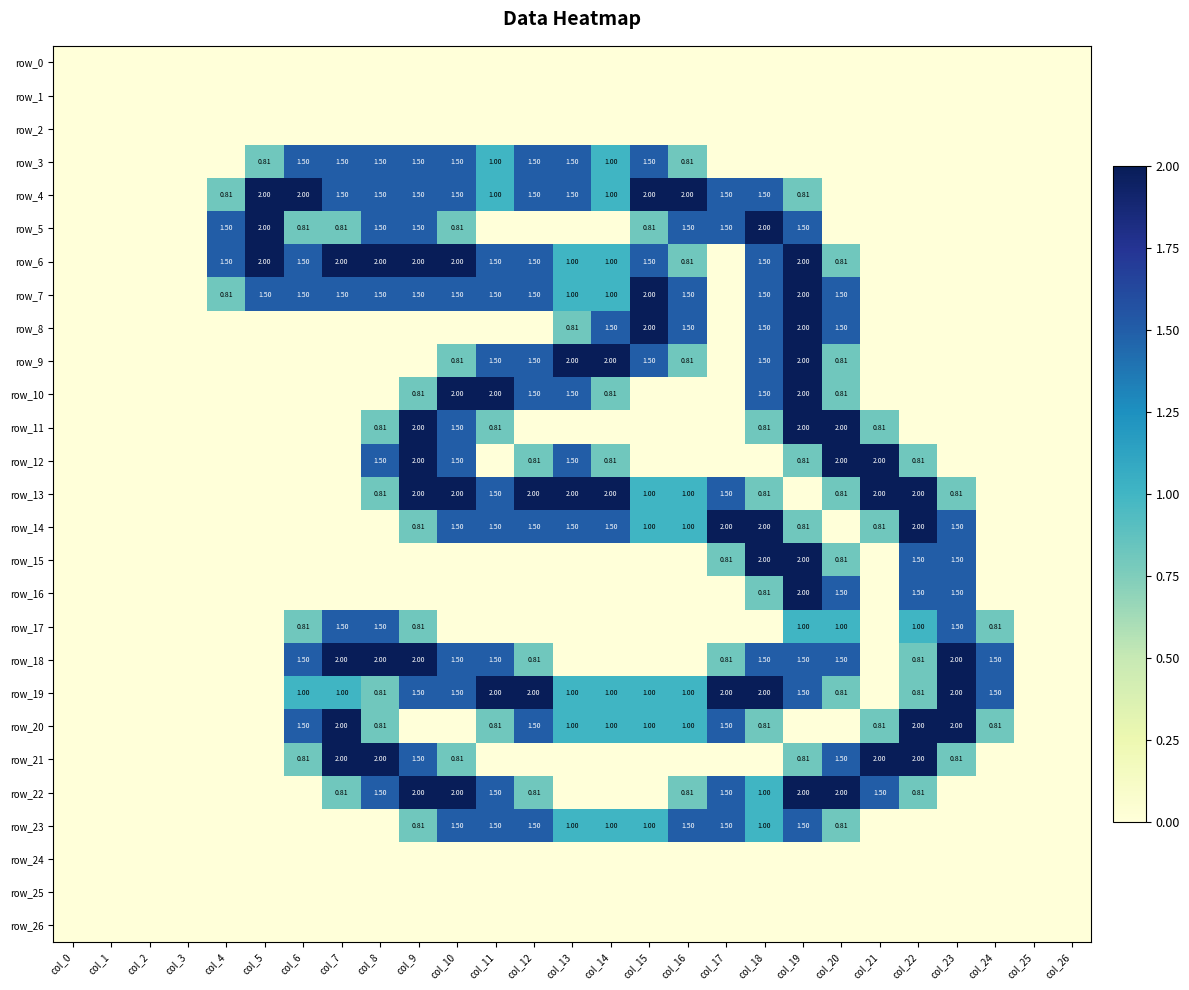

Reading right to left, what are all the values shown in this chart?

row_0: col_26=0.0	col_25=0.0	col_24=0.0	col_23=0.0	col_22=0.0	col_21=0.0	col_20=0.0	col_19=0.0	col_18=0.0	col_17=0.0	col_16=0.0	col_15=0.0	col_14=0.0	col_13=0.0	col_12=0.0	col_11=0.0	col_10=0.0	col_9=0.0	col_8=0.0	col_7=0.0	col_6=0.0	col_5=0.0	col_4=0.0	col_3=0.0	col_2=0.0	col_1=0.0	col_0=0.0
row_1: col_26=0.0	col_25=0.0	col_24=0.0	col_23=0.0	col_22=0.0	col_21=0.0	col_20=0.0	col_19=0.0	col_18=0.0	col_17=0.0	col_16=0.0	col_15=0.0	col_14=0.0	col_13=0.0	col_12=0.0	col_11=0.0	col_10=0.0	col_9=0.0	col_8=0.0	col_7=0.0	col_6=0.0	col_5=0.0	col_4=0.0	col_3=0.0	col_2=0.0	col_1=0.0	col_0=0.0
row_2: col_26=0.0	col_25=0.0	col_24=0.0	col_23=0.0	col_22=0.0	col_21=0.0	col_20=0.0	col_19=0.0	col_18=0.0	col_17=0.0	col_16=0.0	col_15=0.0	col_14=0.0	col_13=0.0	col_12=0.0	col_11=0.0	col_10=0.0	col_9=0.0	col_8=0.0	col_7=0.0	col_6=0.0	col_5=0.0	col_4=0.0	col_3=0.0	col_2=0.0	col_1=0.0	col_0=0.0
row_3: col_26=0.0	col_25=0.0	col_24=0.0	col_23=0.0	col_22=0.0	col_21=0.0	col_20=0.0	col_19=0.0	col_18=0.0	col_17=0.0	col_16=0.8	col_15=1.5	col_14=1.0	col_13=1.5	col_12=1.5	col_11=1.0	col_10=1.5	col_9=1.5	col_8=1.5	col_7=1.5	col_6=1.5	col_5=0.8	col_4=0.0	col_3=0.0	col_2=0.0	col_1=0.0	col_0=0.0
row_4: col_26=0.0	col_25=0.0	col_24=0.0	col_23=0.0	col_22=0.0	col_21=0.0	col_20=0.0	col_19=0.8	col_18=1.5	col_17=1.5	col_16=2.0	col_15=2.0	col_14=1.0	col_13=1.5	col_12=1.5	col_11=1.0	col_10=1.5	col_9=1.5	col_8=1.5	col_7=1.5	col_6=2.0	col_5=2.0	col_4=0.8	col_3=0.0	col_2=0.0	col_1=0.0	col_0=0.0
row_5: col_26=0.0	col_25=0.0	col_24=0.0	col_23=0.0	col_22=0.0	col_21=0.0	col_20=0.0	col_19=1.5	col_18=2.0	col_17=1.5	col_16=1.5	col_15=0.8	col_14=0.0	col_13=0.0	col_12=0.0	col_11=0.0	col_10=0.8	col_9=1.5	col_8=1.5	col_7=0.8	col_6=0.8	col_5=2.0	col_4=1.5	col_3=0.0	col_2=0.0	col_1=0.0	col_0=0.0
row_6: col_26=0.0	col_25=0.0	col_24=0.0	col_23=0.0	col_22=0.0	col_21=0.0	col_20=0.8	col_19=2.0	col_18=1.5	col_17=0.0	col_16=0.8	col_15=1.5	col_14=1.0	col_13=1.0	col_12=1.5	col_11=1.5	col_10=2.0	col_9=2.0	col_8=2.0	col_7=2.0	col_6=1.5	col_5=2.0	col_4=1.5	col_3=0.0	col_2=0.0	col_1=0.0	col_0=0.0
row_7: col_26=0.0	col_25=0.0	col_24=0.0	col_23=0.0	col_22=0.0	col_21=0.0	col_20=1.5	col_19=2.0	col_18=1.5	col_17=0.0	col_16=1.5	col_15=2.0	col_14=1.0	col_13=1.0	col_12=1.5	col_11=1.5	col_10=1.5	col_9=1.5	col_8=1.5	col_7=1.5	col_6=1.5	col_5=1.5	col_4=0.8	col_3=0.0	col_2=0.0	col_1=0.0	col_0=0.0
row_8: col_26=0.0	col_25=0.0	col_24=0.0	col_23=0.0	col_22=0.0	col_21=0.0	col_20=1.5	col_19=2.0	col_18=1.5	col_17=0.0	col_16=1.5	col_15=2.0	col_14=1.5	col_13=0.8	col_12=0.0	col_11=0.0	col_10=0.0	col_9=0.0	col_8=0.0	col_7=0.0	col_6=0.0	col_5=0.0	col_4=0.0	col_3=0.0	col_2=0.0	col_1=0.0	col_0=0.0
row_9: col_26=0.0	col_25=0.0	col_24=0.0	col_23=0.0	col_22=0.0	col_21=0.0	col_20=0.8	col_19=2.0	col_18=1.5	col_17=0.0	col_16=0.8	col_15=1.5	col_14=2.0	col_13=2.0	col_12=1.5	col_11=1.5	col_10=0.8	col_9=0.0	col_8=0.0	col_7=0.0	col_6=0.0	col_5=0.0	col_4=0.0	col_3=0.0	col_2=0.0	col_1=0.0	col_0=0.0
row_10: col_26=0.0	col_25=0.0	col_24=0.0	col_23=0.0	col_22=0.0	col_21=0.0	col_20=0.8	col_19=2.0	col_18=1.5	col_17=0.0	col_16=0.0	col_15=0.0	col_14=0.8	col_13=1.5	col_12=1.5	col_11=2.0	col_10=2.0	col_9=0.8	col_8=0.0	col_7=0.0	col_6=0.0	col_5=0.0	col_4=0.0	col_3=0.0	col_2=0.0	col_1=0.0	col_0=0.0
row_11: col_26=0.0	col_25=0.0	col_24=0.0	col_23=0.0	col_22=0.0	col_21=0.8	col_20=2.0	col_19=2.0	col_18=0.8	col_17=0.0	col_16=0.0	col_15=0.0	col_14=0.0	col_13=0.0	col_12=0.0	col_11=0.8	col_10=1.5	col_9=2.0	col_8=0.8	col_7=0.0	col_6=0.0	col_5=0.0	col_4=0.0	col_3=0.0	col_2=0.0	col_1=0.0	col_0=0.0
row_12: col_26=0.0	col_25=0.0	col_24=0.0	col_23=0.0	col_22=0.8	col_21=2.0	col_20=2.0	col_19=0.8	col_18=0.0	col_17=0.0	col_16=0.0	col_15=0.0	col_14=0.8	col_13=1.5	col_12=0.8	col_11=0.0	col_10=1.5	col_9=2.0	col_8=1.5	col_7=0.0	col_6=0.0	col_5=0.0	col_4=0.0	col_3=0.0	col_2=0.0	col_1=0.0	col_0=0.0
row_13: col_26=0.0	col_25=0.0	col_24=0.0	col_23=0.8	col_22=2.0	col_21=2.0	col_20=0.8	col_19=0.0	col_18=0.8	col_17=1.5	col_16=1.0	col_15=1.0	col_14=2.0	col_13=2.0	col_12=2.0	col_11=1.5	col_10=2.0	col_9=2.0	col_8=0.8	col_7=0.0	col_6=0.0	col_5=0.0	col_4=0.0	col_3=0.0	col_2=0.0	col_1=0.0	col_0=0.0
row_14: col_26=0.0	col_25=0.0	col_24=0.0	col_23=1.5	col_22=2.0	col_21=0.8	col_20=0.0	col_19=0.8	col_18=2.0	col_17=2.0	col_16=1.0	col_15=1.0	col_14=1.5	col_13=1.5	col_12=1.5	col_11=1.5	col_10=1.5	col_9=0.8	col_8=0.0	col_7=0.0	col_6=0.0	col_5=0.0	col_4=0.0	col_3=0.0	col_2=0.0	col_1=0.0	col_0=0.0
row_15: col_26=0.0	col_25=0.0	col_24=0.0	col_23=1.5	col_22=1.5	col_21=0.0	col_20=0.8	col_19=2.0	col_18=2.0	col_17=0.8	col_16=0.0	col_15=0.0	col_14=0.0	col_13=0.0	col_12=0.0	col_11=0.0	col_10=0.0	col_9=0.0	col_8=0.0	col_7=0.0	col_6=0.0	col_5=0.0	col_4=0.0	col_3=0.0	col_2=0.0	col_1=0.0	col_0=0.0
row_16: col_26=0.0	col_25=0.0	col_24=0.0	col_23=1.5	col_22=1.5	col_21=0.0	col_20=1.5	col_19=2.0	col_18=0.8	col_17=0.0	col_16=0.0	col_15=0.0	col_14=0.0	col_13=0.0	col_12=0.0	col_11=0.0	col_10=0.0	col_9=0.0	col_8=0.0	col_7=0.0	col_6=0.0	col_5=0.0	col_4=0.0	col_3=0.0	col_2=0.0	col_1=0.0	col_0=0.0
row_17: col_26=0.0	col_25=0.0	col_24=0.8	col_23=1.5	col_22=1.0	col_21=0.0	col_20=1.0	col_19=1.0	col_18=0.0	col_17=0.0	col_16=0.0	col_15=0.0	col_14=0.0	col_13=0.0	col_12=0.0	col_11=0.0	col_10=0.0	col_9=0.8	col_8=1.5	col_7=1.5	col_6=0.8	col_5=0.0	col_4=0.0	col_3=0.0	col_2=0.0	col_1=0.0	col_0=0.0
row_18: col_26=0.0	col_25=0.0	col_24=1.5	col_23=2.0	col_22=0.8	col_21=0.0	col_20=1.5	col_19=1.5	col_18=1.5	col_17=0.8	col_16=0.0	col_15=0.0	col_14=0.0	col_13=0.0	col_12=0.8	col_11=1.5	col_10=1.5	col_9=2.0	col_8=2.0	col_7=2.0	col_6=1.5	col_5=0.0	col_4=0.0	col_3=0.0	col_2=0.0	col_1=0.0	col_0=0.0
row_19: col_26=0.0	col_25=0.0	col_24=1.5	col_23=2.0	col_22=0.8	col_21=0.0	col_20=0.8	col_19=1.5	col_18=2.0	col_17=2.0	col_16=1.0	col_15=1.0	col_14=1.0	col_13=1.0	col_12=2.0	col_11=2.0	col_10=1.5	col_9=1.5	col_8=0.8	col_7=1.0	col_6=1.0	col_5=0.0	col_4=0.0	col_3=0.0	col_2=0.0	col_1=0.0	col_0=0.0
row_20: col_26=0.0	col_25=0.0	col_24=0.8	col_23=2.0	col_22=2.0	col_21=0.8	col_20=0.0	col_19=0.0	col_18=0.8	col_17=1.5	col_16=1.0	col_15=1.0	col_14=1.0	col_13=1.0	col_12=1.5	col_11=0.8	col_10=0.0	col_9=0.0	col_8=0.8	col_7=2.0	col_6=1.5	col_5=0.0	col_4=0.0	col_3=0.0	col_2=0.0	col_1=0.0	col_0=0.0
row_21: col_26=0.0	col_25=0.0	col_24=0.0	col_23=0.8	col_22=2.0	col_21=2.0	col_20=1.5	col_19=0.8	col_18=0.0	col_17=0.0	col_16=0.0	col_15=0.0	col_14=0.0	col_13=0.0	col_12=0.0	col_11=0.0	col_10=0.8	col_9=1.5	col_8=2.0	col_7=2.0	col_6=0.8	col_5=0.0	col_4=0.0	col_3=0.0	col_2=0.0	col_1=0.0	col_0=0.0
row_22: col_26=0.0	col_25=0.0	col_24=0.0	col_23=0.0	col_22=0.8	col_21=1.5	col_20=2.0	col_19=2.0	col_18=1.0	col_17=1.5	col_16=0.8	col_15=0.0	col_14=0.0	col_13=0.0	col_12=0.8	col_11=1.5	col_10=2.0	col_9=2.0	col_8=1.5	col_7=0.8	col_6=0.0	col_5=0.0	col_4=0.0	col_3=0.0	col_2=0.0	col_1=0.0	col_0=0.0
row_23: col_26=0.0	col_25=0.0	col_24=0.0	col_23=0.0	col_22=0.0	col_21=0.0	col_20=0.8	col_19=1.5	col_18=1.0	col_17=1.5	col_16=1.5	col_15=1.0	col_14=1.0	col_13=1.0	col_12=1.5	col_11=1.5	col_10=1.5	col_9=0.8	col_8=0.0	col_7=0.0	col_6=0.0	col_5=0.0	col_4=0.0	col_3=0.0	col_2=0.0	col_1=0.0	col_0=0.0
row_24: col_26=0.0	col_25=0.0	col_24=0.0	col_23=0.0	col_22=0.0	col_21=0.0	col_20=0.0	col_19=0.0	col_18=0.0	col_17=0.0	col_16=0.0	col_15=0.0	col_14=0.0	col_13=0.0	col_12=0.0	col_11=0.0	col_10=0.0	col_9=0.0	col_8=0.0	col_7=0.0	col_6=0.0	col_5=0.0	col_4=0.0	col_3=0.0	col_2=0.0	col_1=0.0	col_0=0.0
row_25: col_26=0.0	col_25=0.0	col_24=0.0	col_23=0.0	col_22=0.0	col_21=0.0	col_20=0.0	col_19=0.0	col_18=0.0	col_17=0.0	col_16=0.0	col_15=0.0	col_14=0.0	col_13=0.0	col_12=0.0	col_11=0.0	col_10=0.0	col_9=0.0	col_8=0.0	col_7=0.0	col_6=0.0	col_5=0.0	col_4=0.0	col_3=0.0	col_2=0.0	col_1=0.0	col_0=0.0
row_26: col_26=0.0	col_25=0.0	col_24=0.0	col_23=0.0	col_22=0.0	col_21=0.0	col_20=0.0	col_19=0.0	col_18=0.0	col_17=0.0	col_16=0.0	col_15=0.0	col_14=0.0	col_13=0.0	col_12=0.0	col_11=0.0	col_10=0.0	col_9=0.0	col_8=0.0	col_7=0.0	col_6=0.0	col_5=0.0	col_4=0.0	col_3=0.0	col_2=0.0	col_1=0.0	col_0=0.0